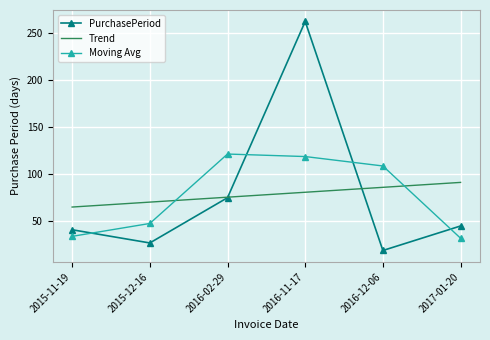

What position from the left is 2016-12-06?

5